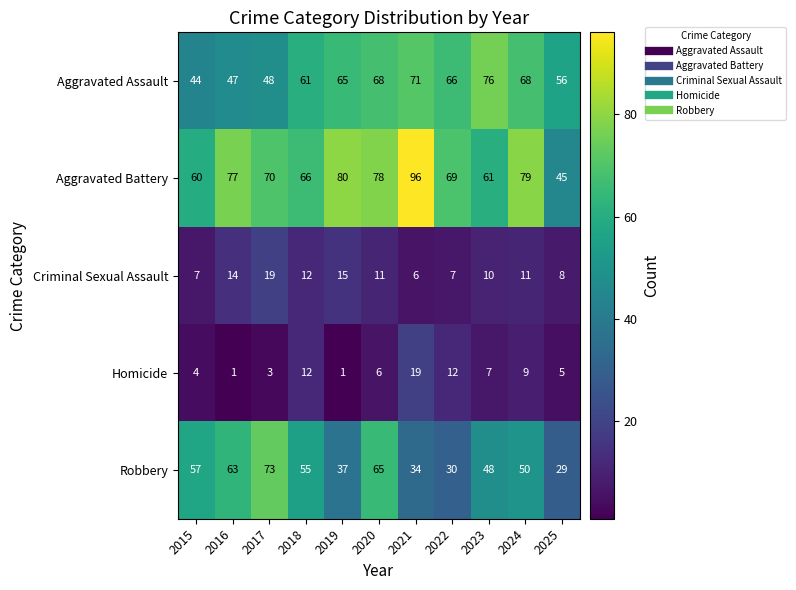

What value does the Robbery series have at 2018?

55